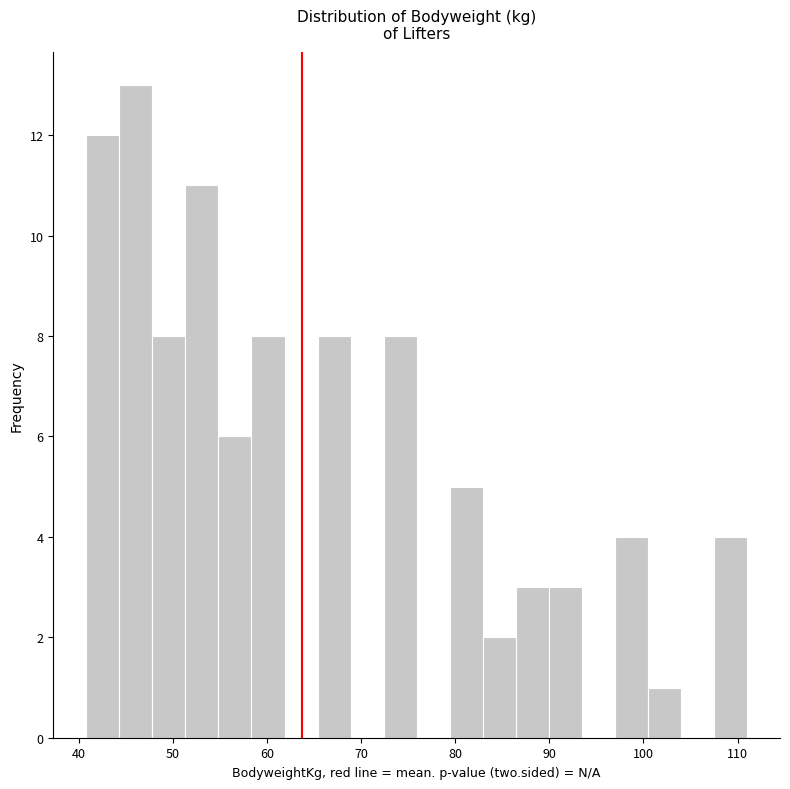

Around what value on the x-axis is the tallest bar? Give the approximate position of its centre, as read against the axis.

46